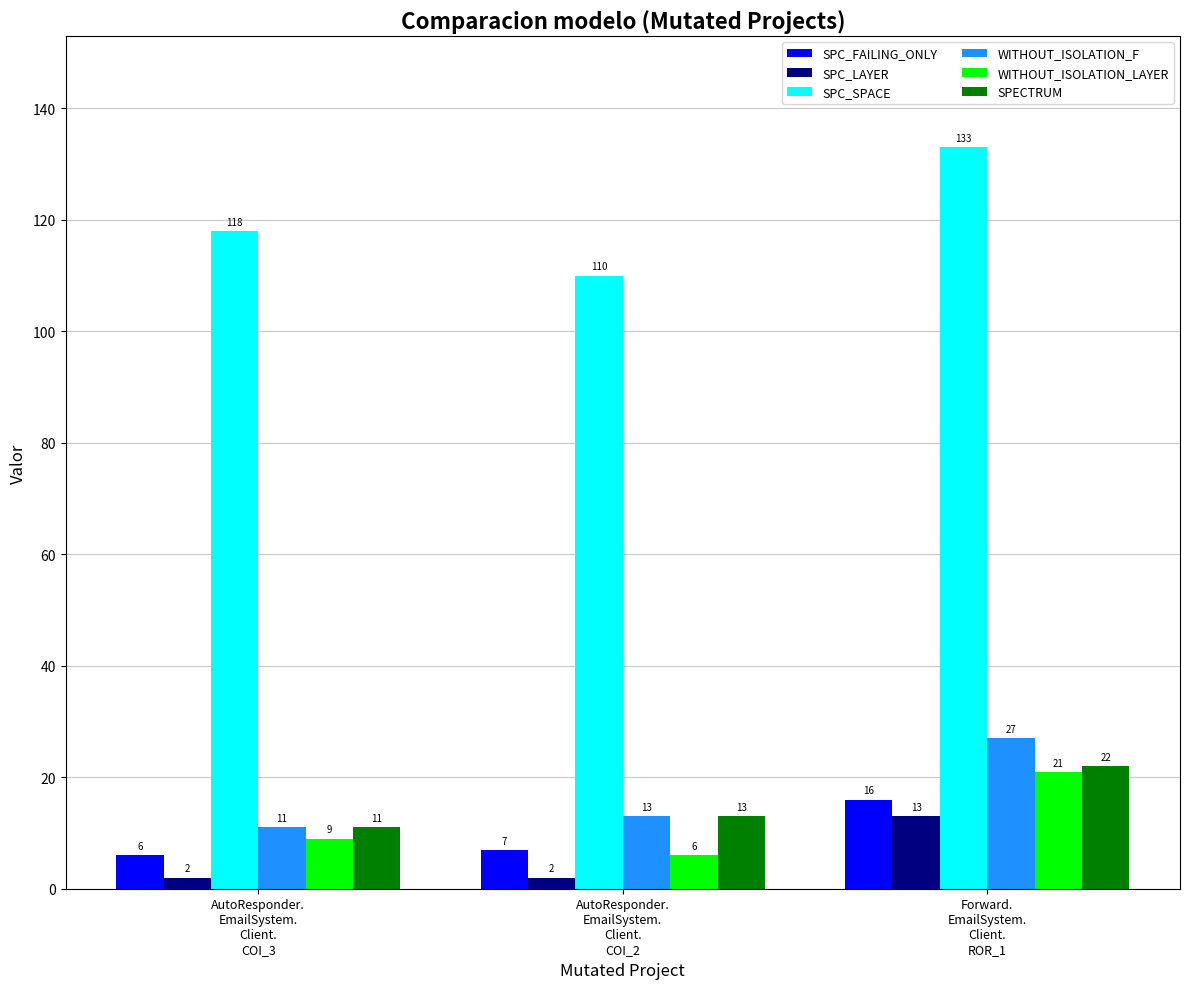

The value of WITHOUT_ISOLATION_LAYER at Forward.
EmailSystem.
Client.
ROR_1 is 27. True or false?

False